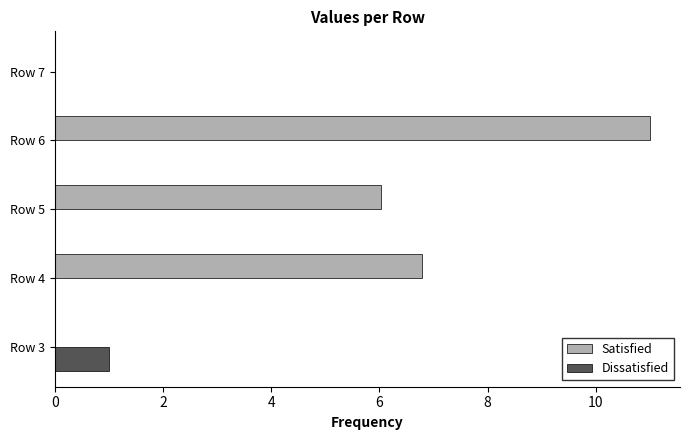

What is the sum of the Satisfied values at Row 6 and Row 4?

17.8